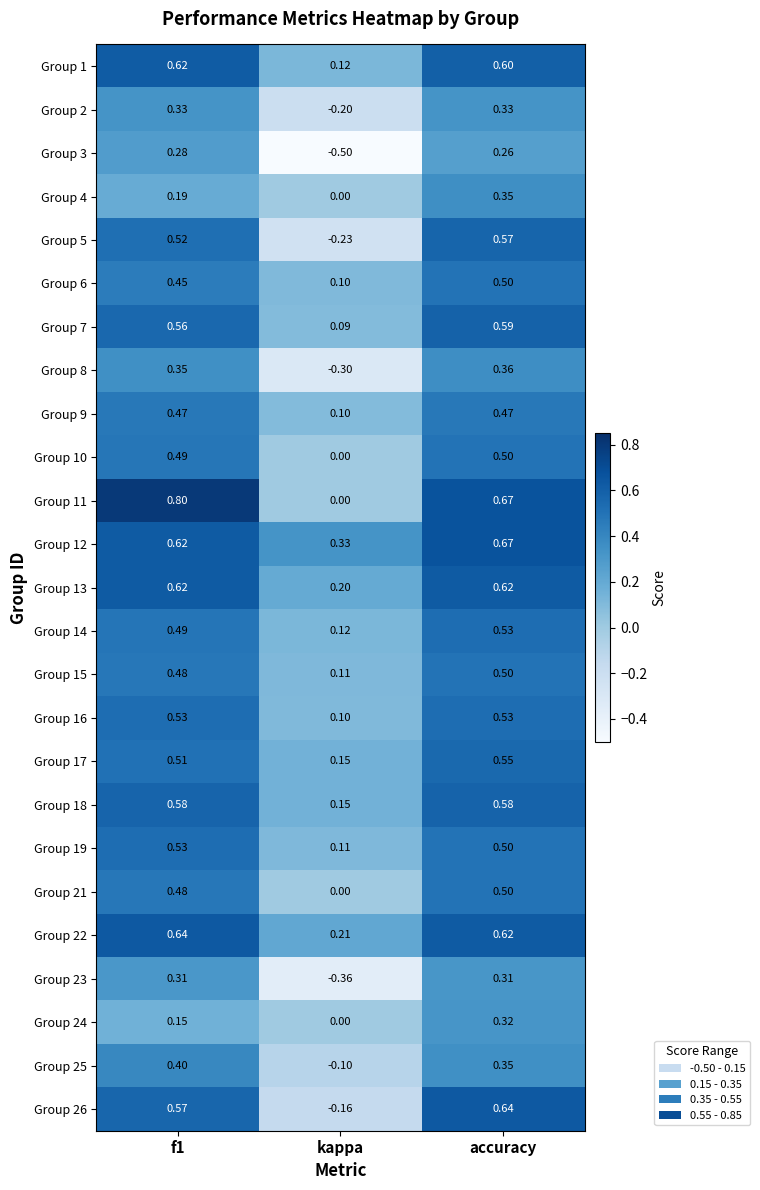

Where is Group 11 nearest to the value 0?

kappa